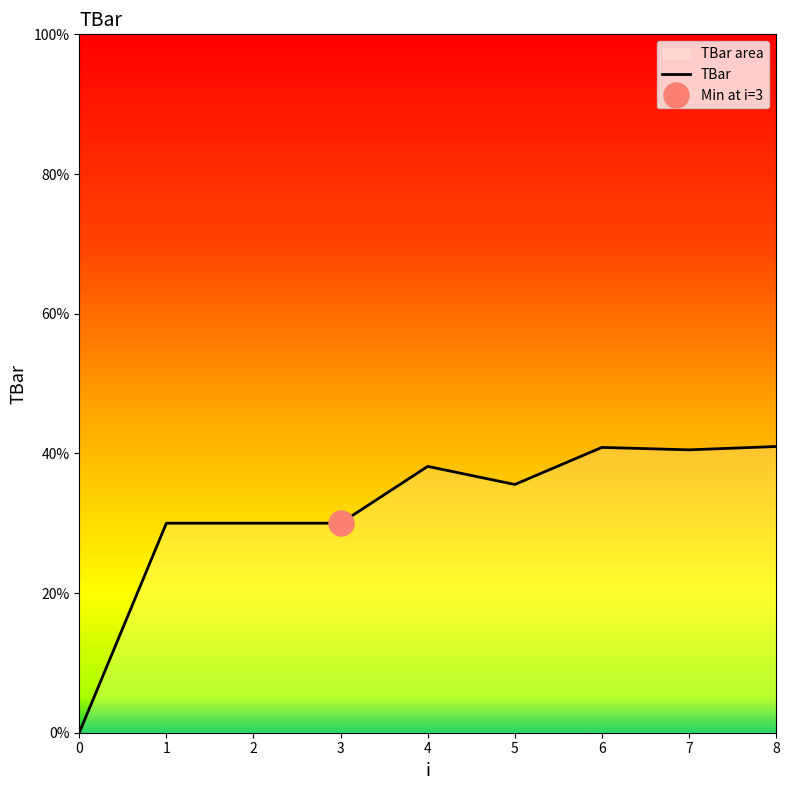

How many points are lower than both their immediate neighbors (excluding endpoints)?

2